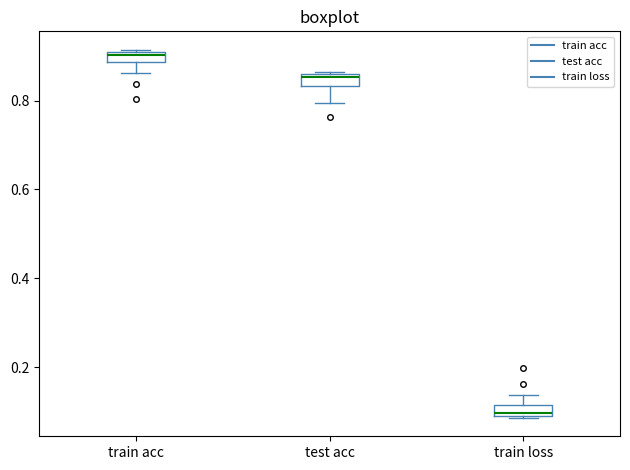

Which box's median line is the highest?

train acc